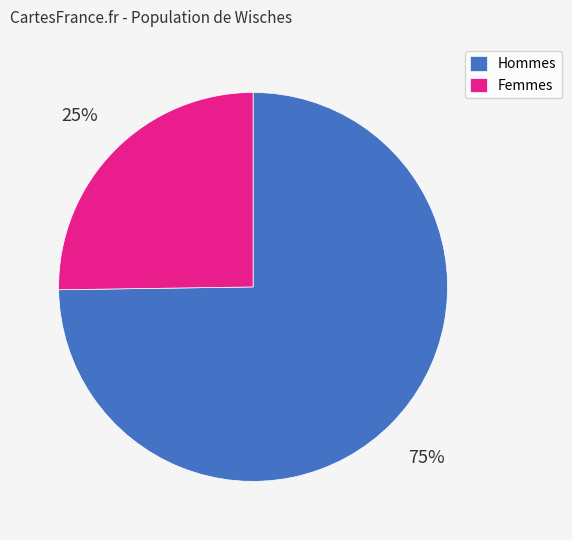

Does any single category account for the majority?

Yes